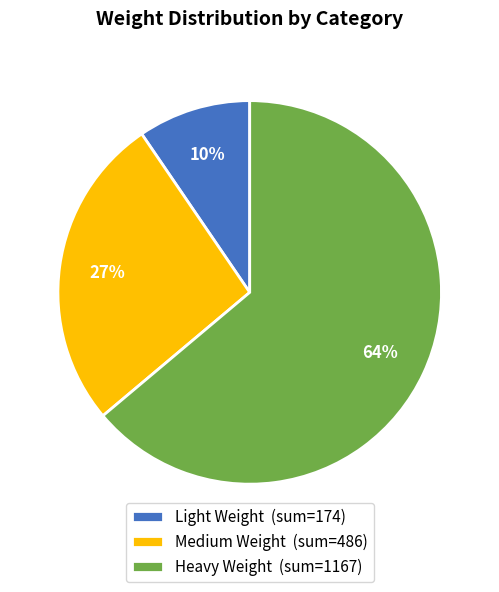

To the nearest percent, what is the average slice percentage?

33%